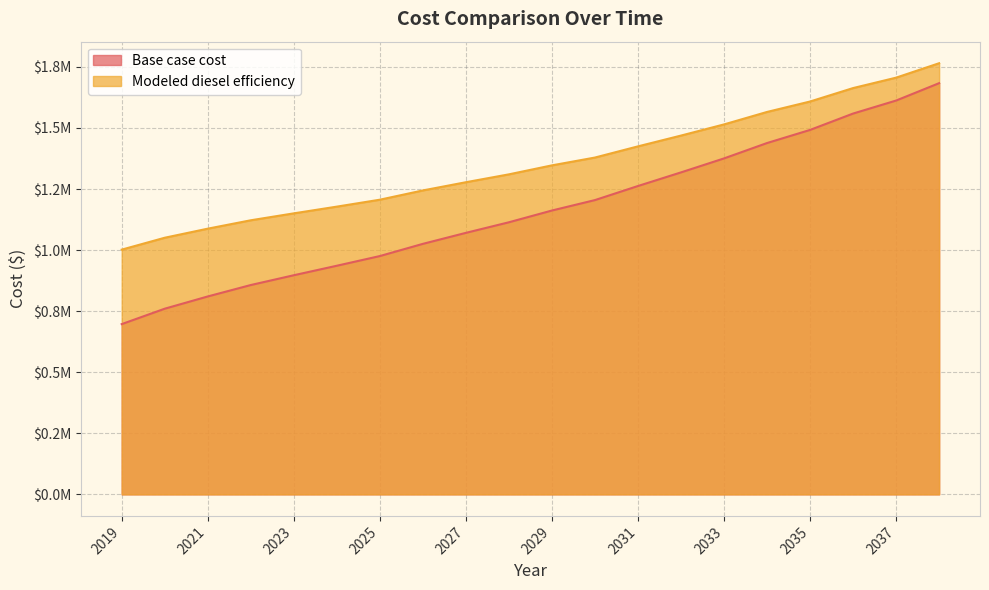

Rank the series at 2019 from highest to lowest value.

Modeled diesel efficiency, Base case cost